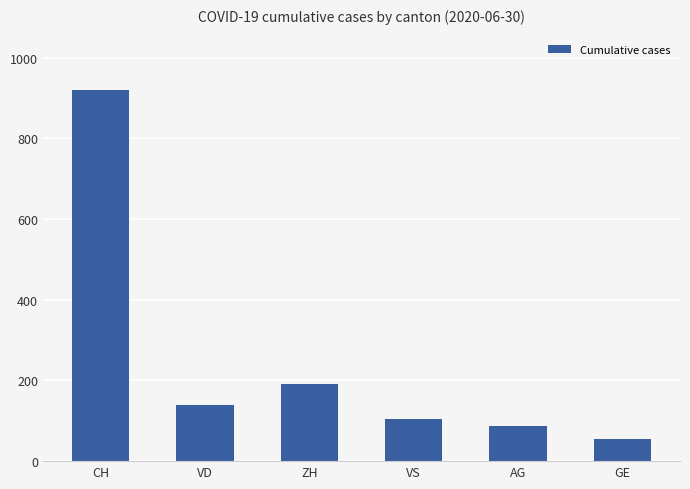

What is the sum of all values?

1496